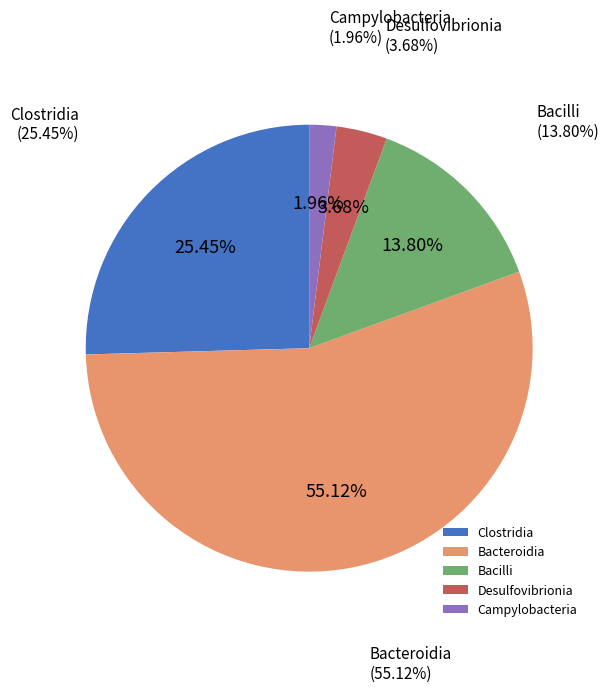

Is Bacteroidia the majority of the pie?

Yes